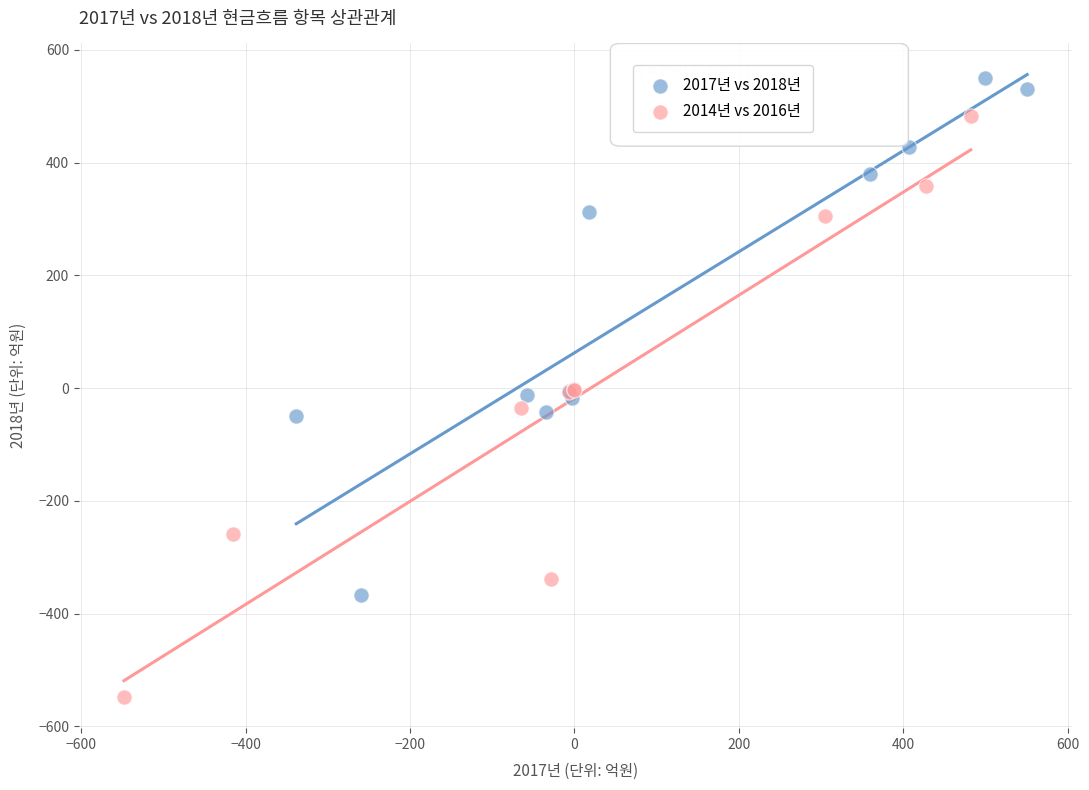

Which series contains the lowest Y value?

2014년 vs 2016년